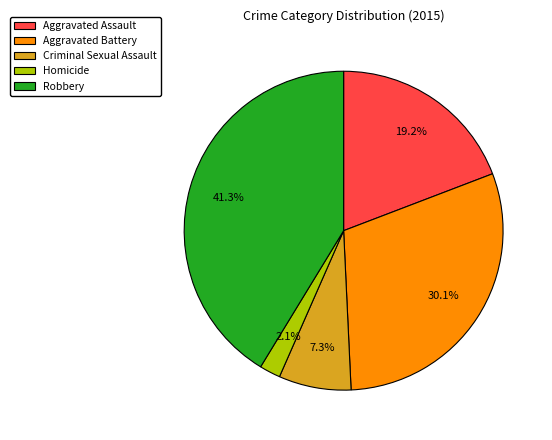

Does Criminal Sexual Assault represent more than half of the total?

No